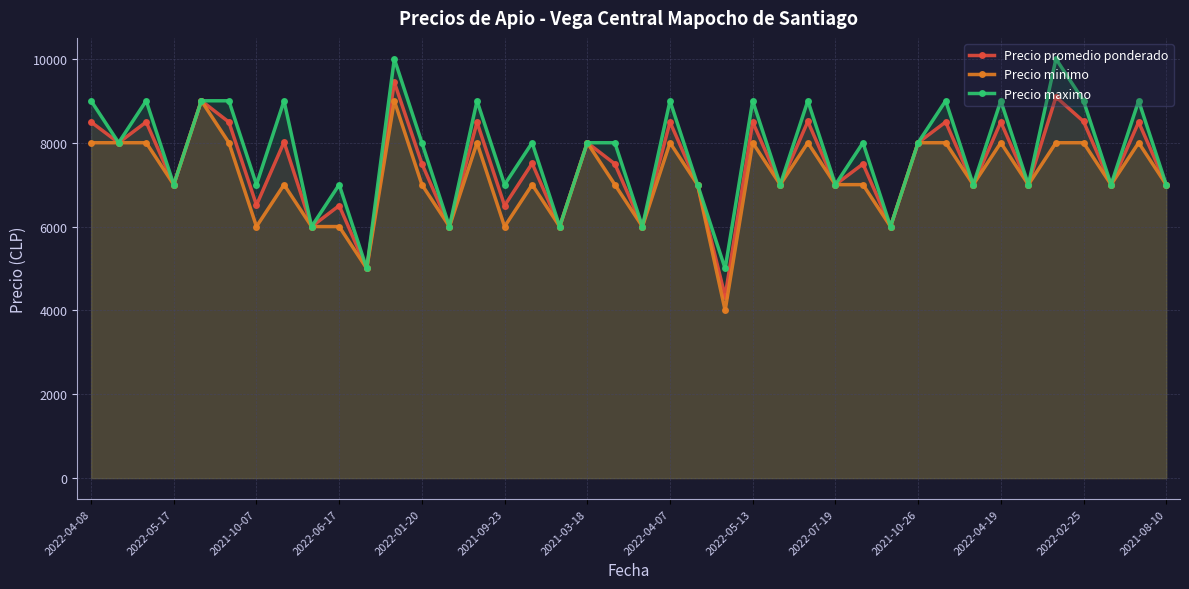

The value of Precio maximo at 31 is 11975. True or false?

False